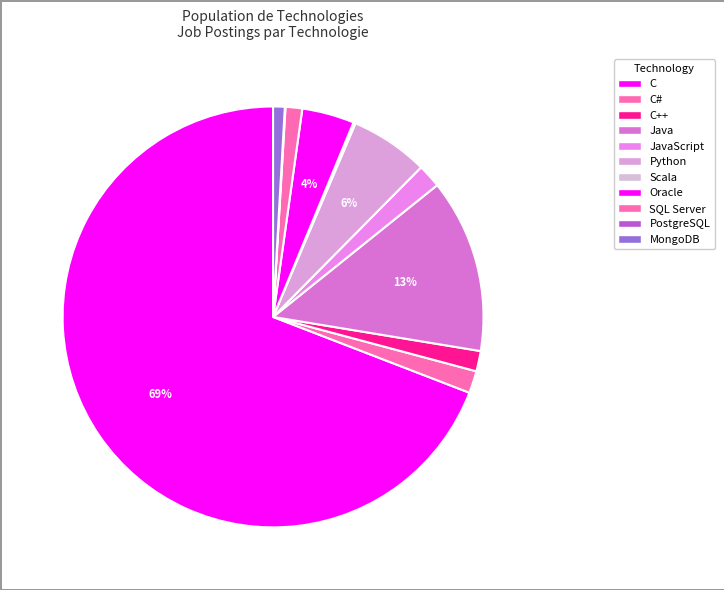

How many segments does this pie chart have?

11